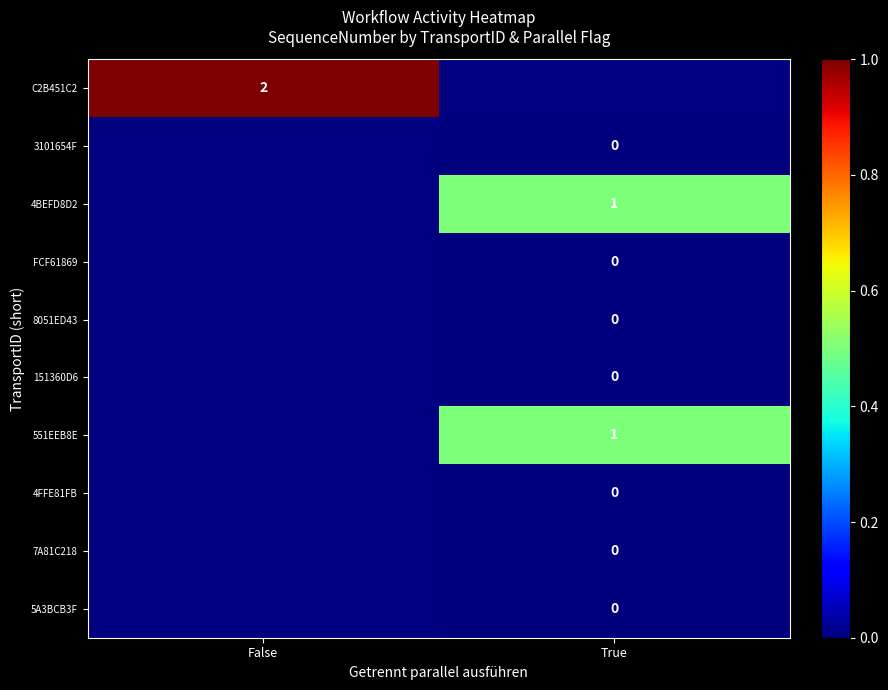

Is the value of 151360D6 at True greater than the value of C2B451C2 at False?

No